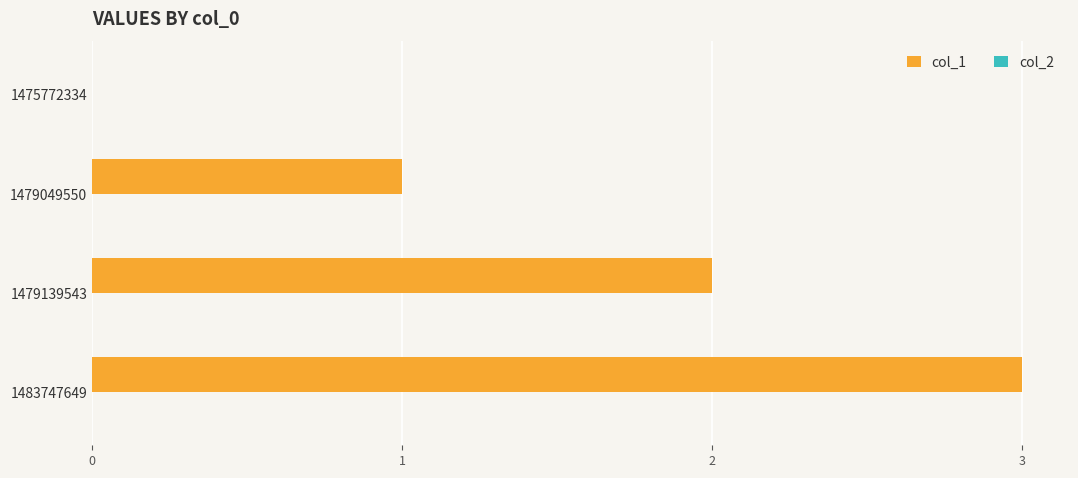

The chart shows a value of -1 at 1475772334. True or false?

False